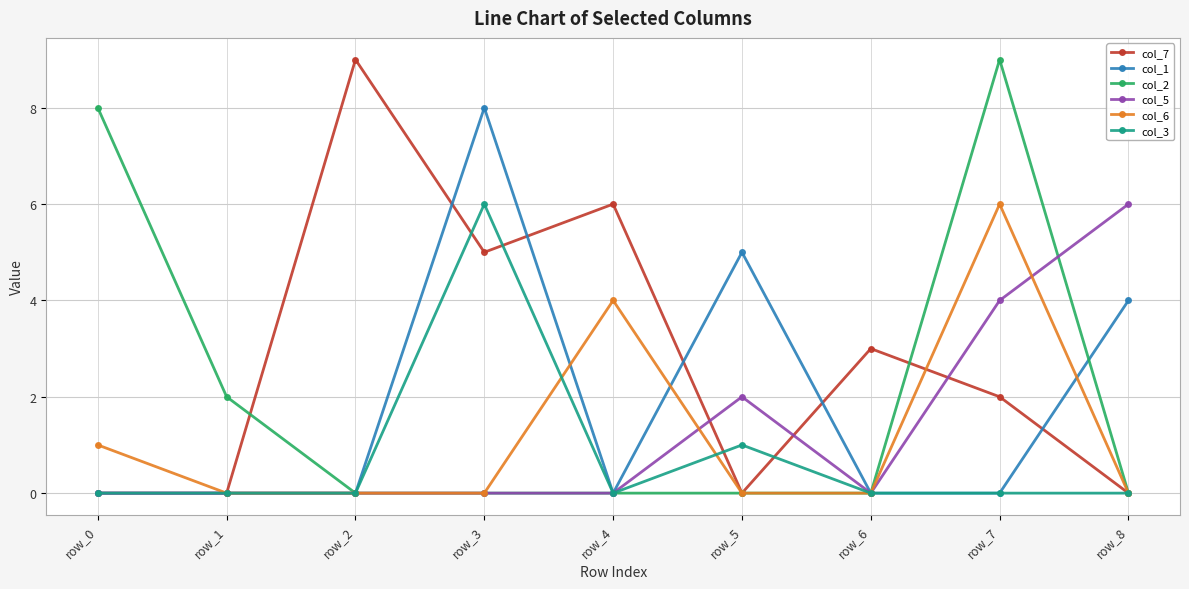

The col_6 series shows 0 at row_2. True or false?

True